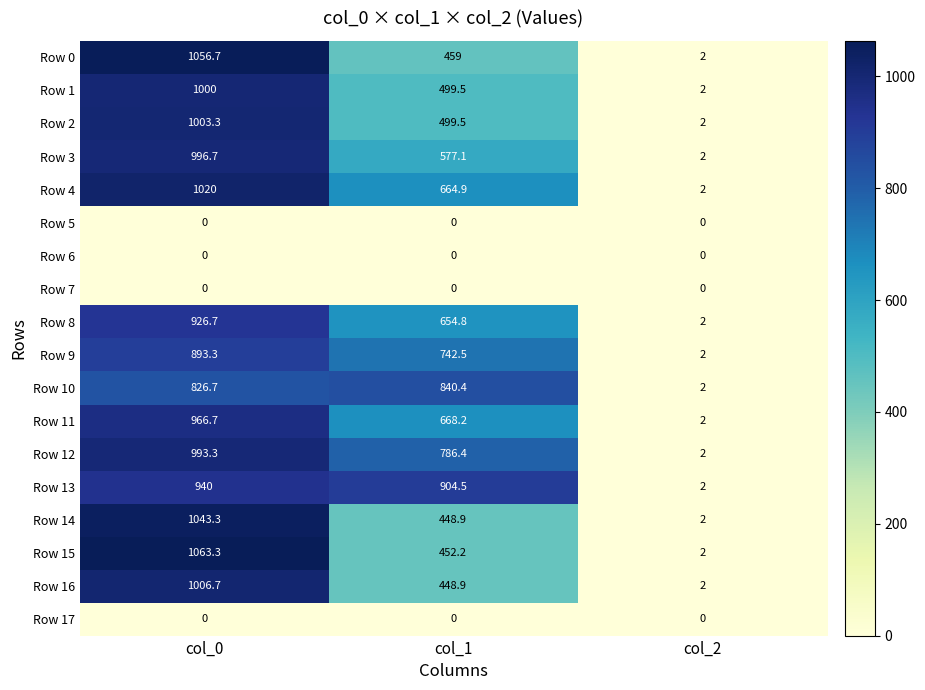

How many distinct data groups are displayed?

18